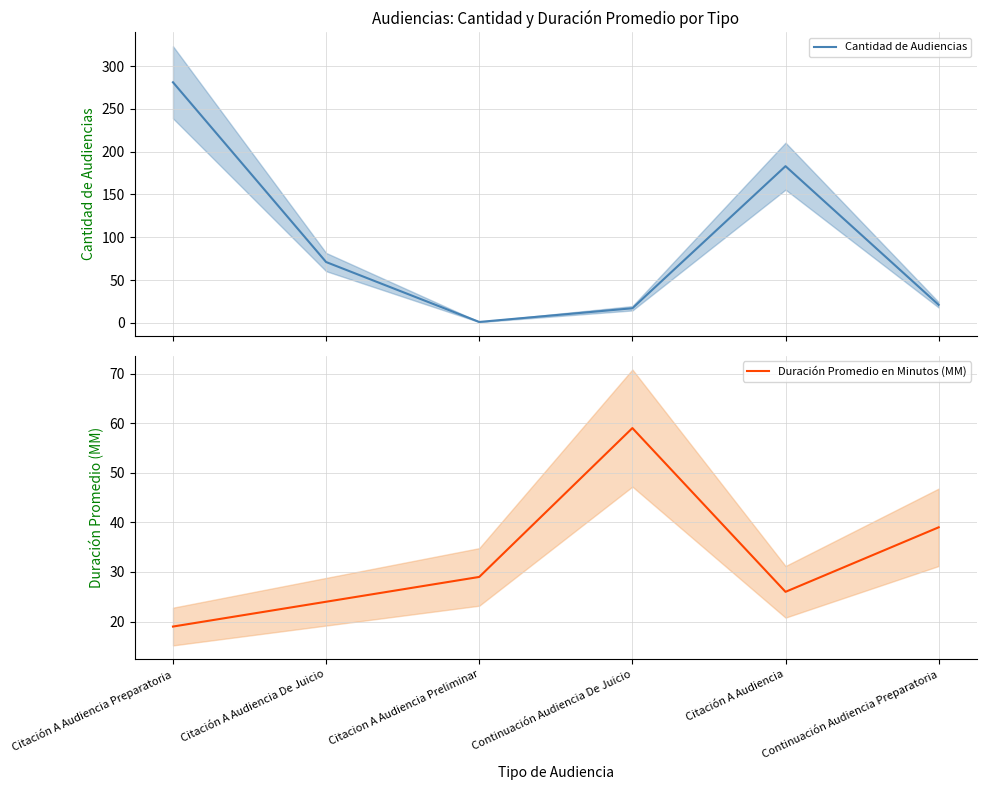

What is the value of the Duración Promedio en Minutos (MM) point at the 6th from the left?

39